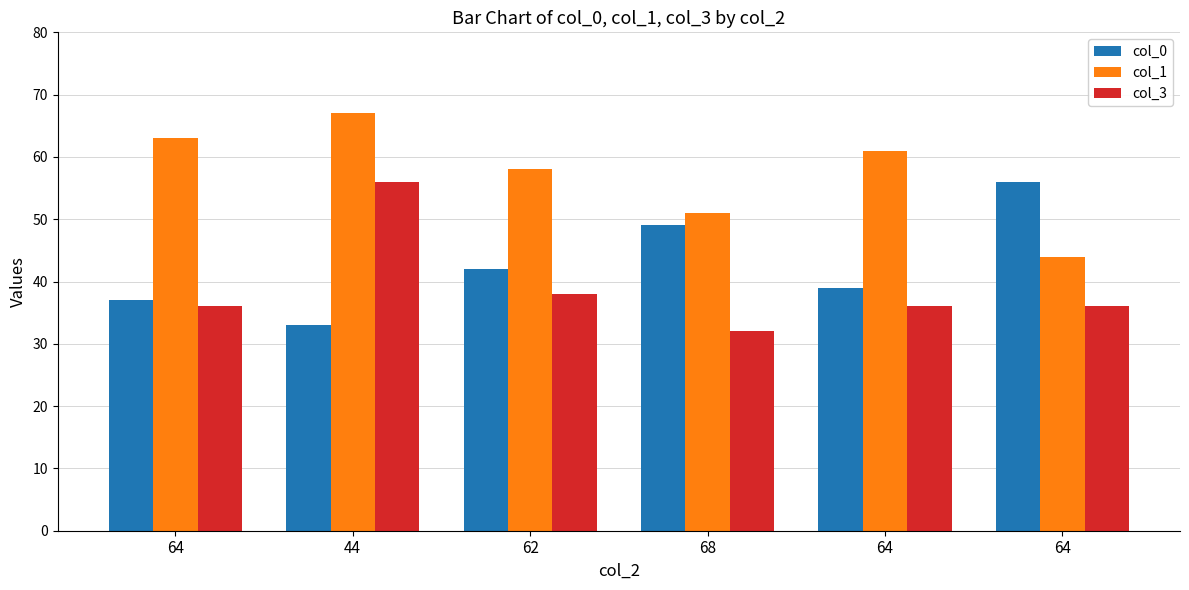

What is the average value of the col_0 series?

43